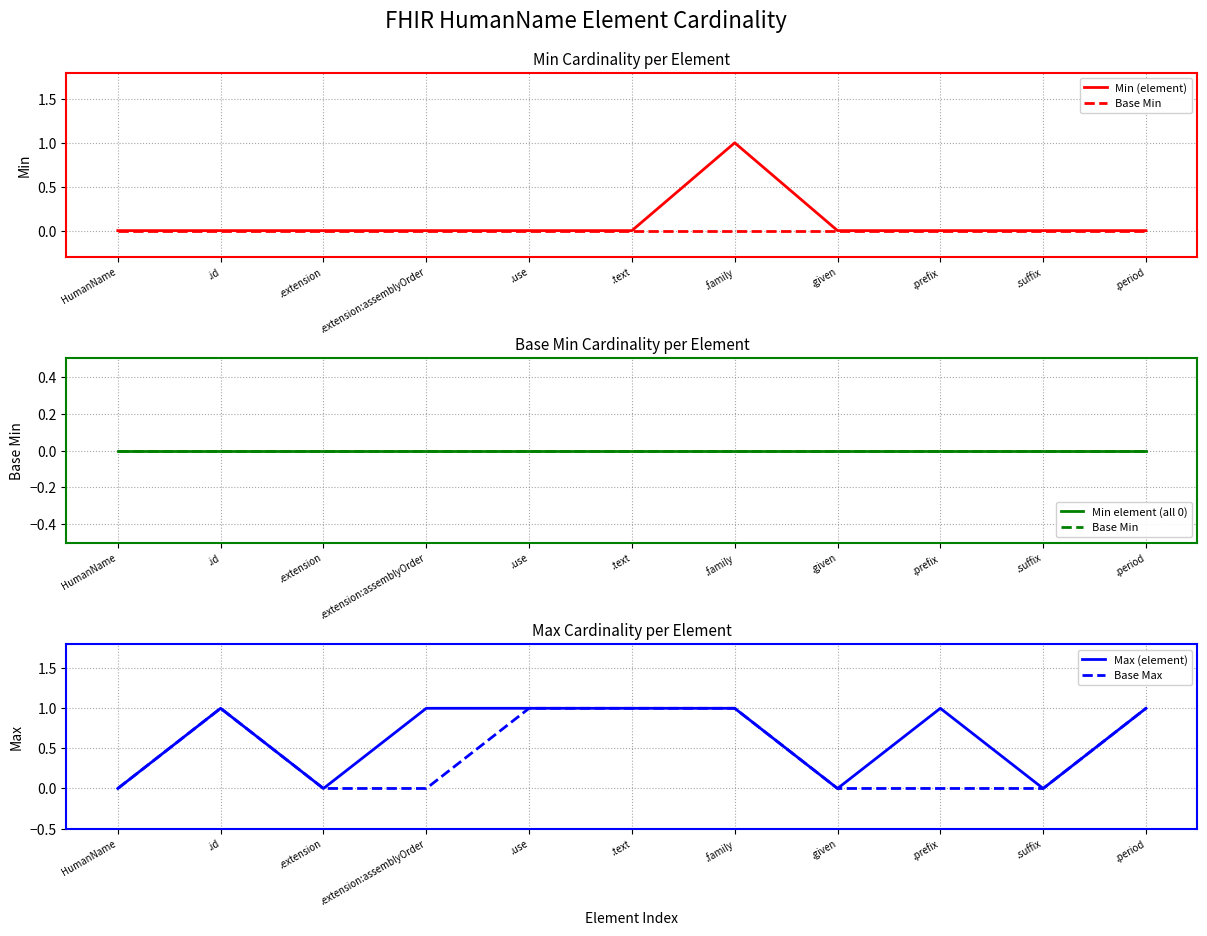

Which series has the largest total across all categories?

Max (element)